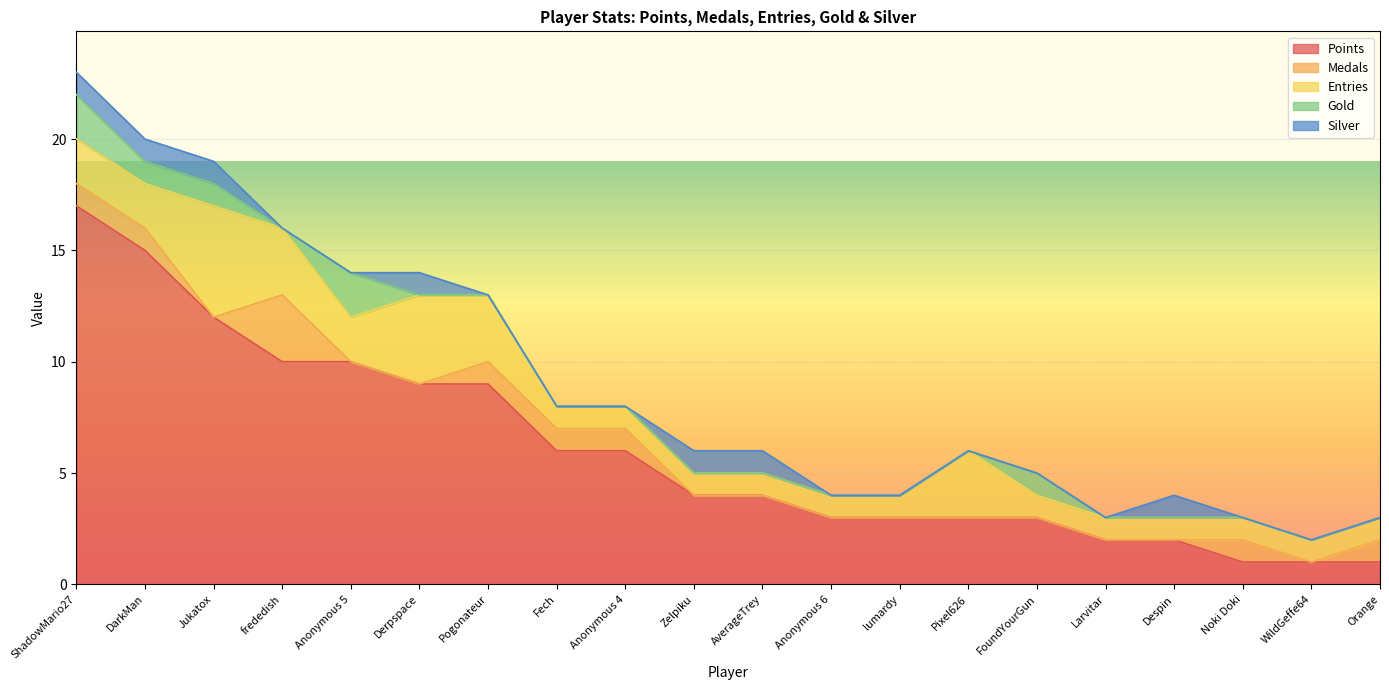

Which series has the widest spread of values?

Points